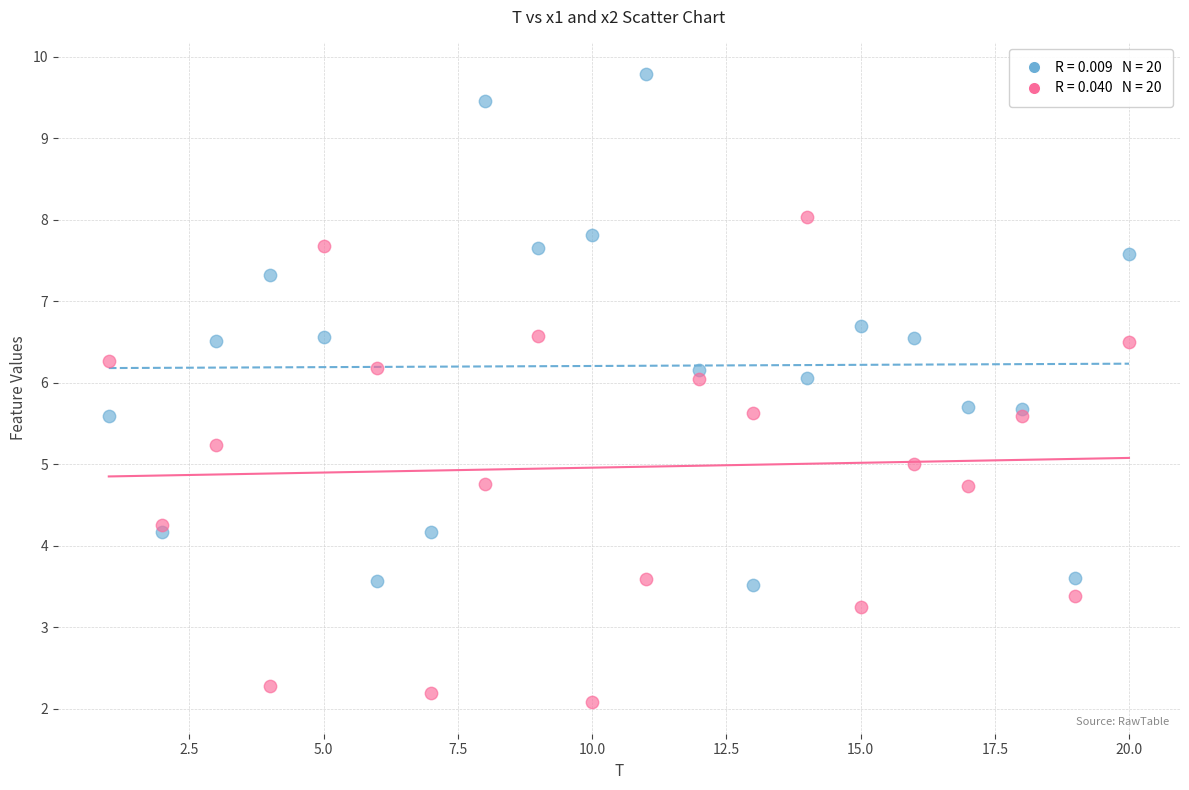

Across all data points, what is the range of Y values (max minus min)?

7.7